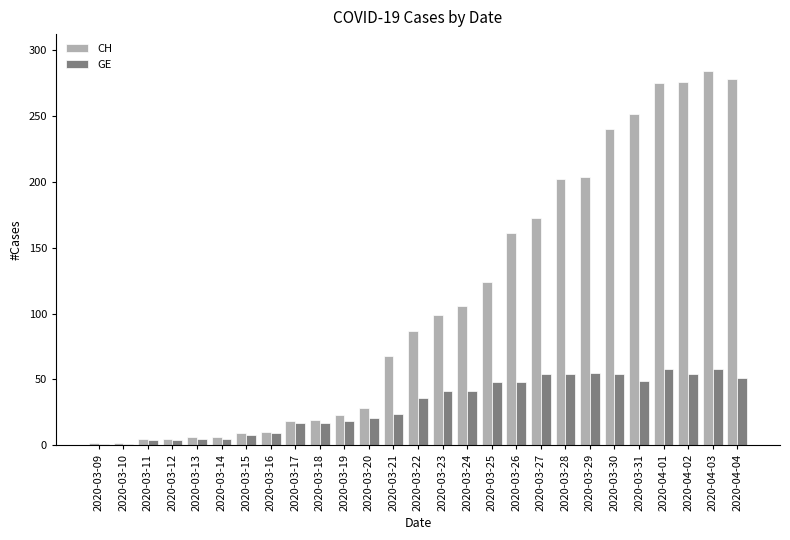

The value of GE at 2020-03-18 is 17. True or false?

True